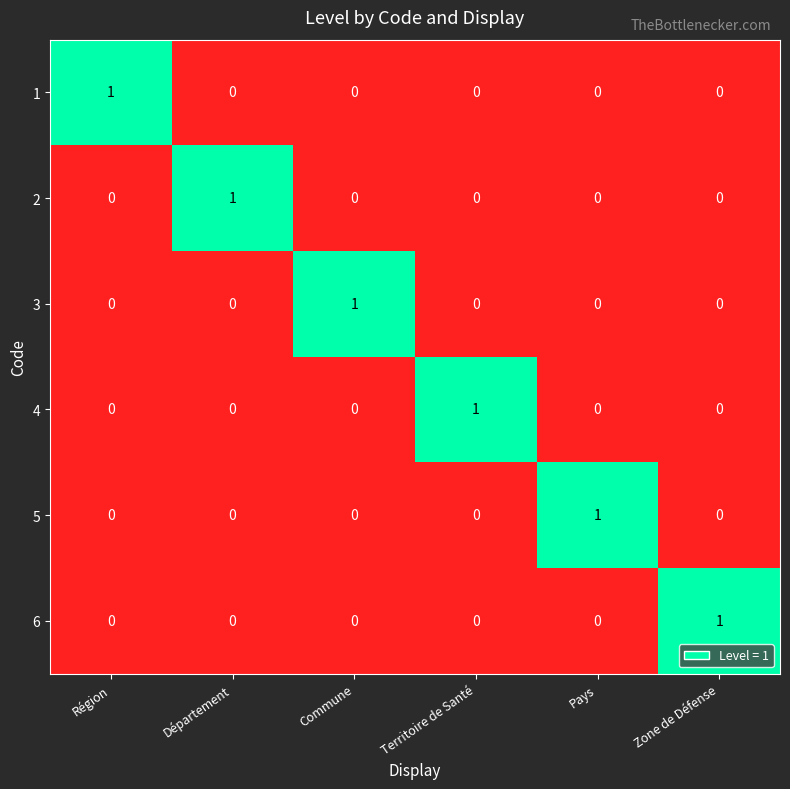

At how many categories does at least one series exceed 0?

6